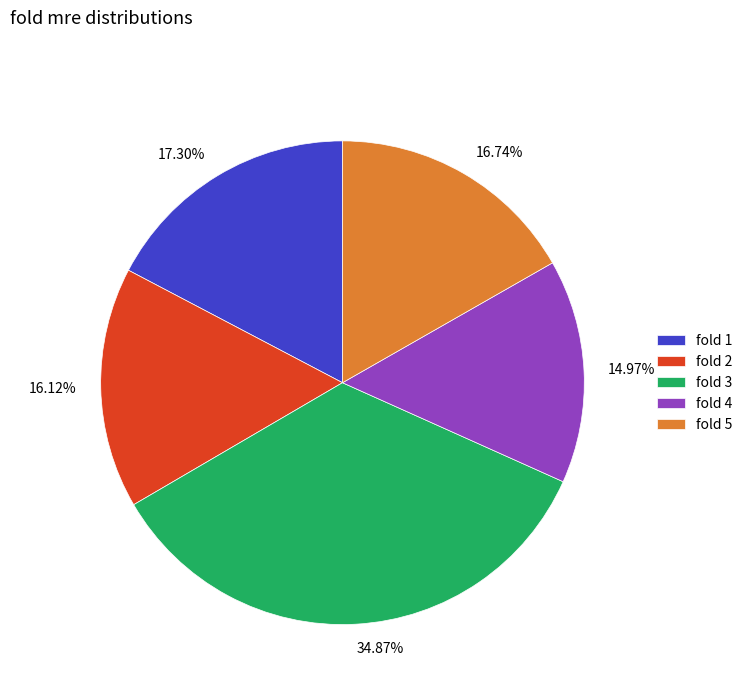

Is there a majority slice in this chart?

No